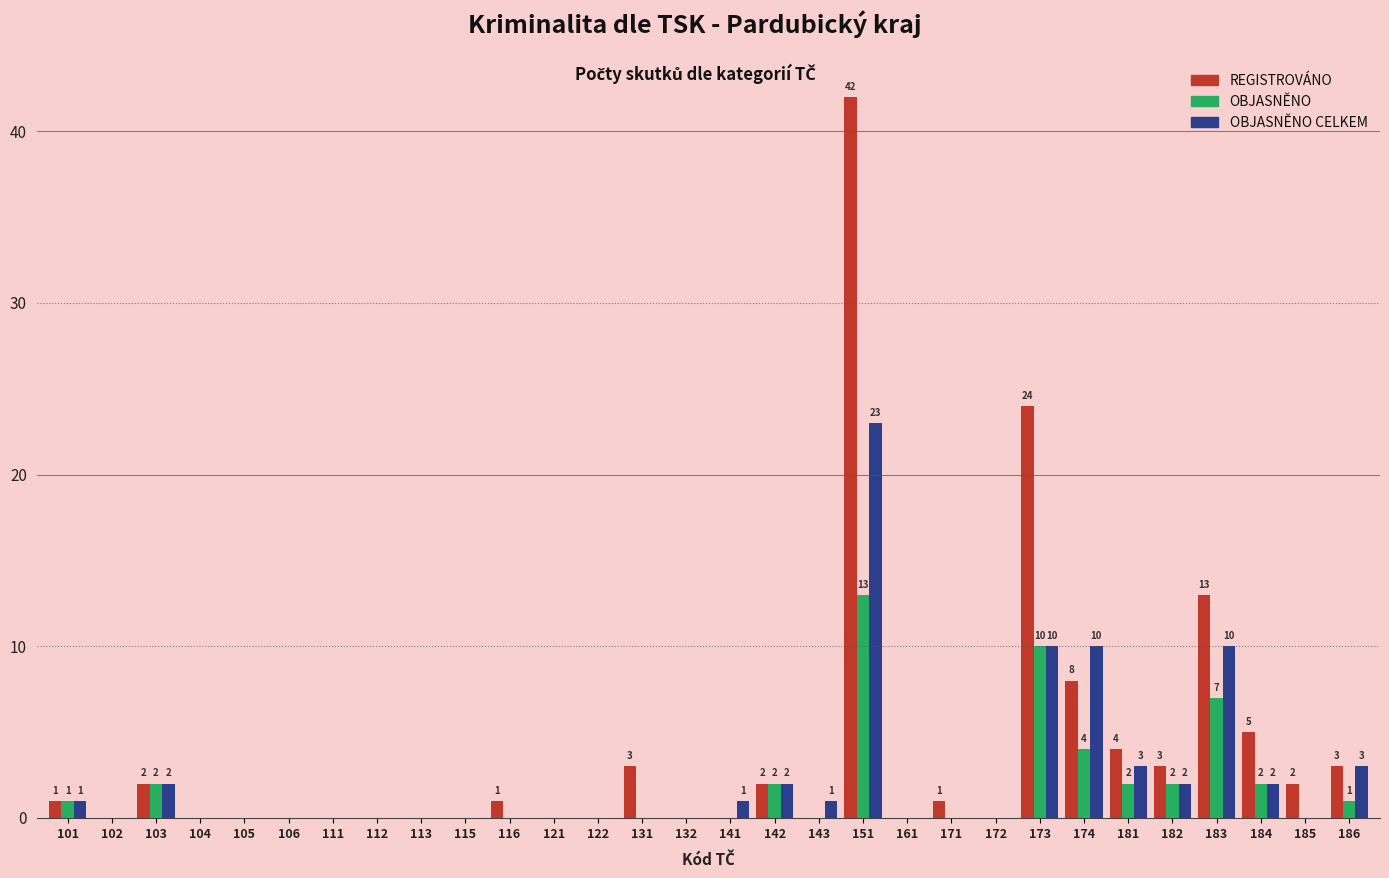

At which label is OBJASNĚNO closest to 6?

183